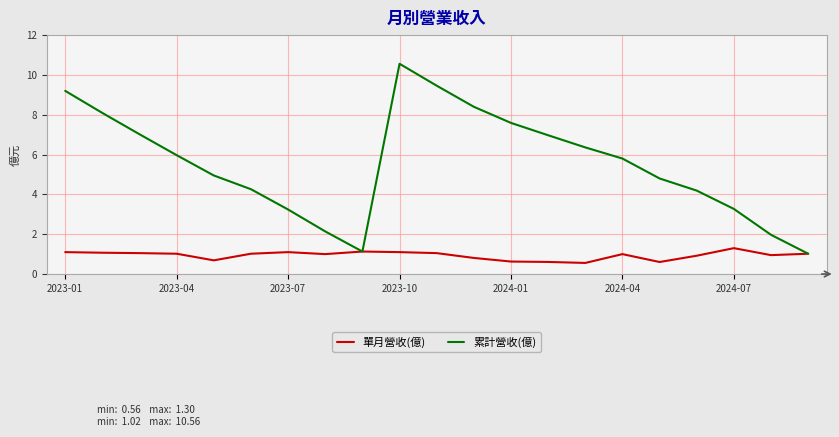

List the series in order of their overall mean, highest first.

累計營收(億), 單月營收(億)